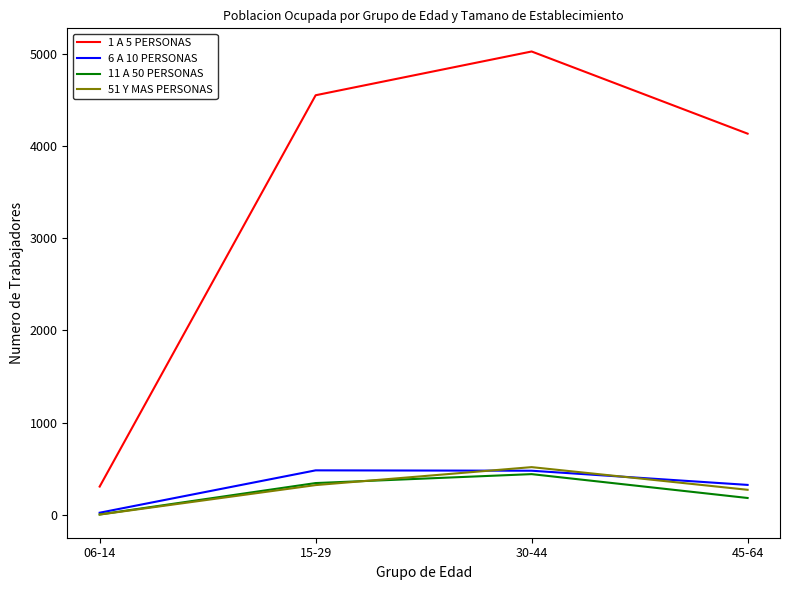

The 1 A 5 PERSONAS series shows 305 at 06-14. True or false?

True